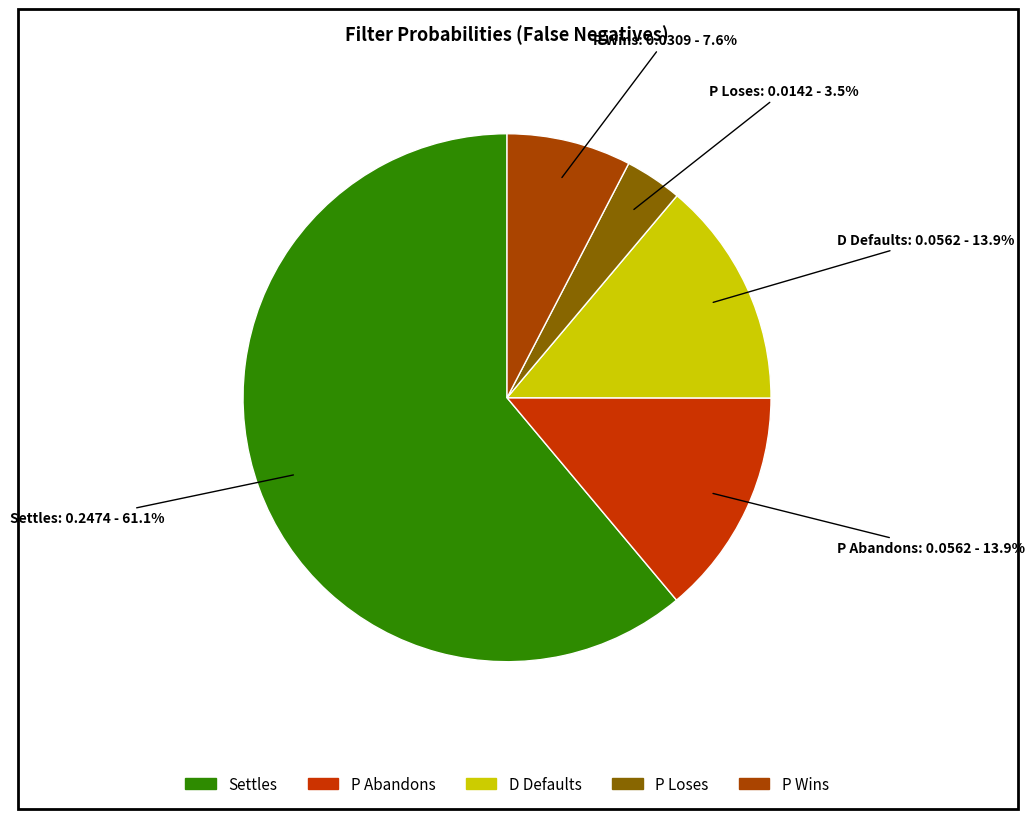

How much of the chart is everything except Settles?

38.9%